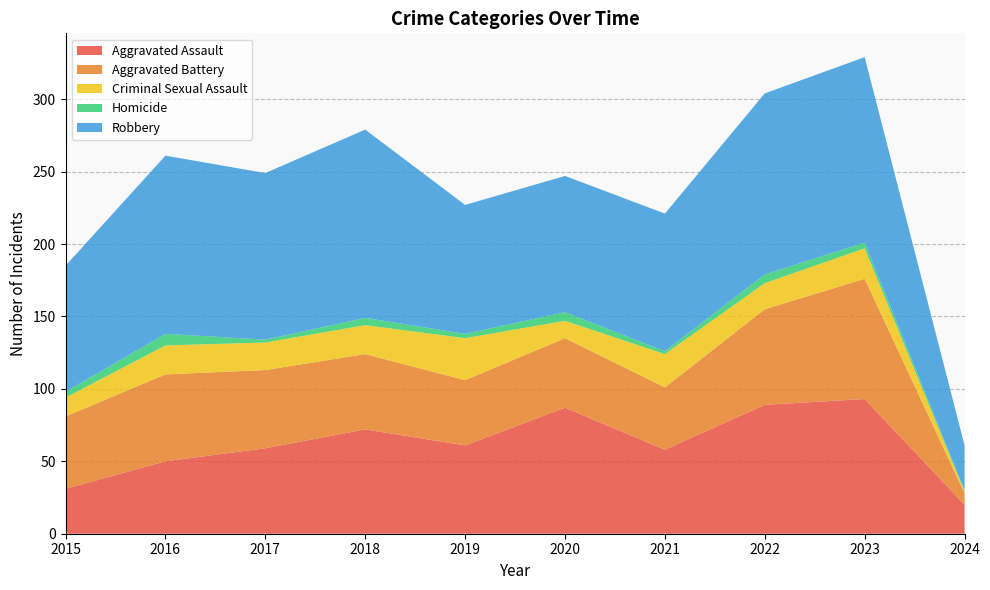

Reading left to right, what are all the values shown in this chart?

Aggravated Assault: 31	50	59	72	61	87	58	89	93	20
Aggravated Battery: 50	60	54	52	45	48	43	66	83	8
Criminal Sexual Assault: 13	20	19	20	29	12	23	18	21	1
Homicide: 4	8	2	5	3	6	2	6	4	1
Robbery: 87	123	115	130	89	94	95	125	128	31